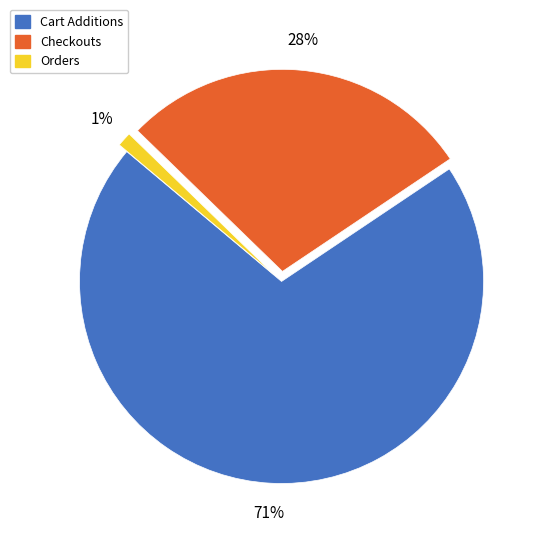

Is there a majority slice in this chart?

Yes